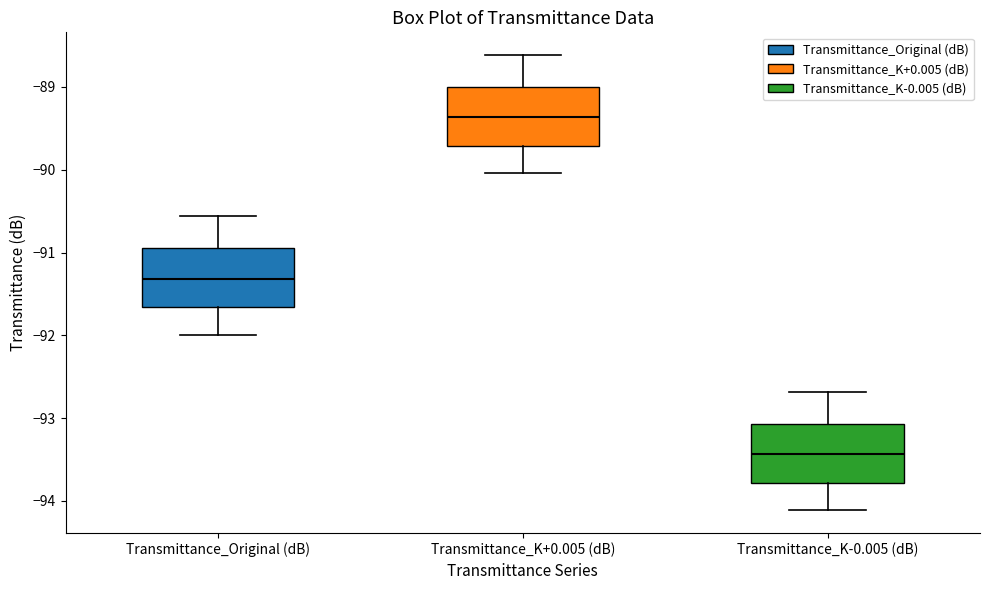

Where is the lower edge of the box for Transmittance_Original (dB) on the y-axis? The values are not printed on the chart, so give them approximately, as read against the axis.

-91.7